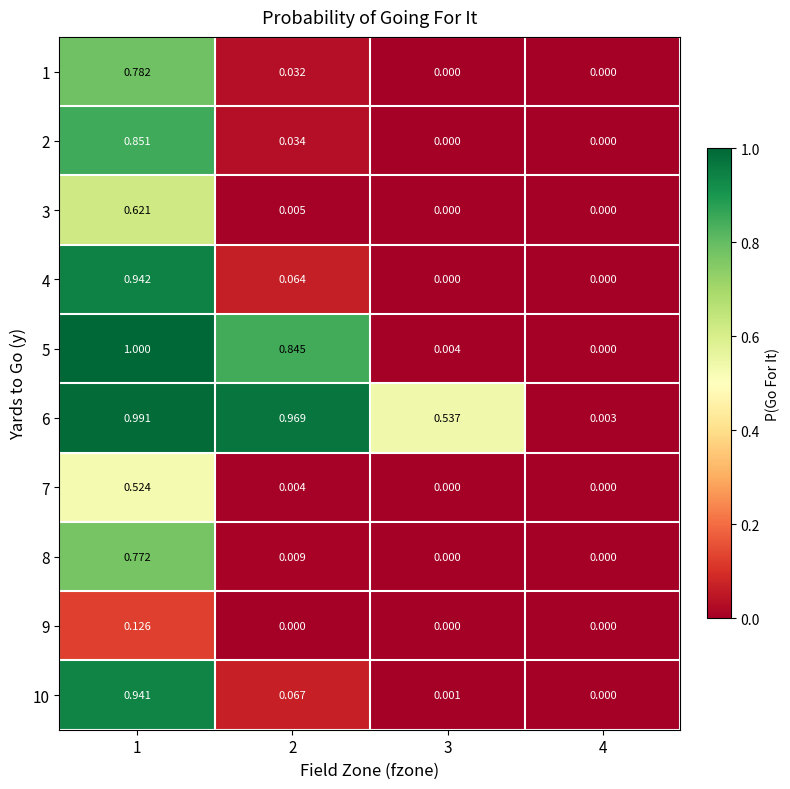

Is the value of 6 at 1 greater than the value of 3 at 3?

Yes